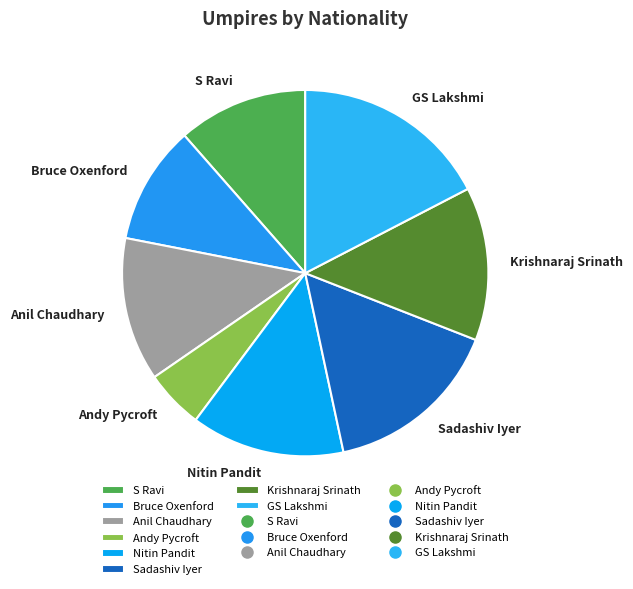

Combined, do GS Lakshmi and Sadashiv Iyer account for over 50%?

No